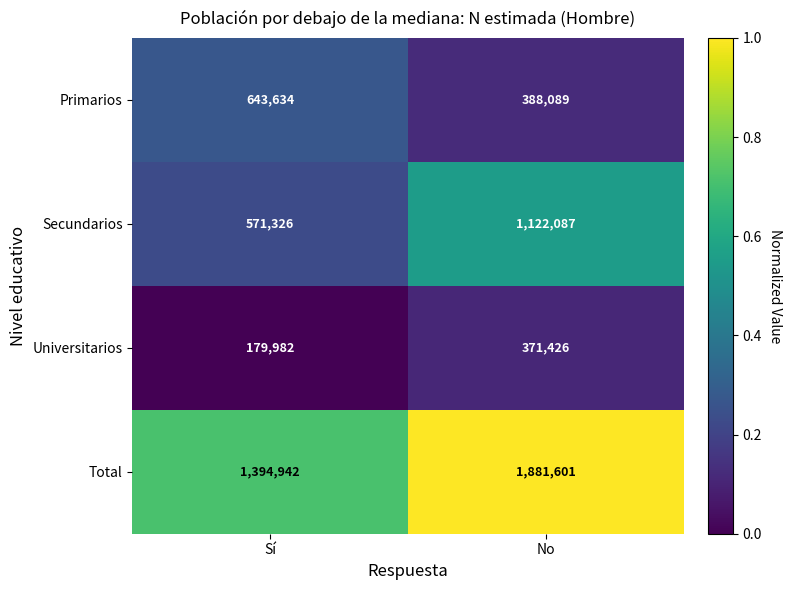

Reading left to right, list all the values displayed in this chart.

Primarios: 643634	388089
Secundarios: 571326	1122087
Universitarios: 179982	371426
Total: 1394942	1881601